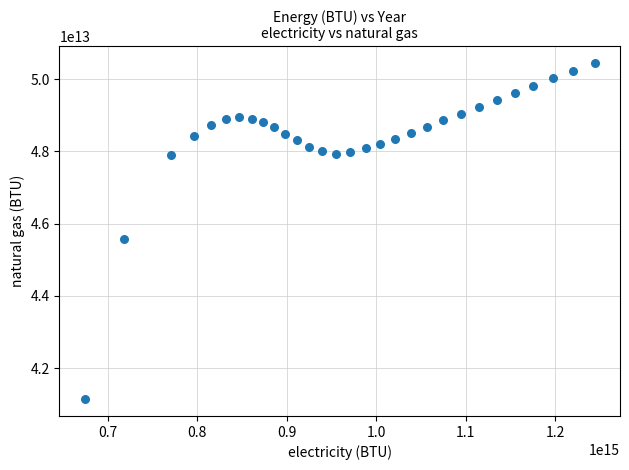

What is the range of X values (max minus min)?

569320719177527.6